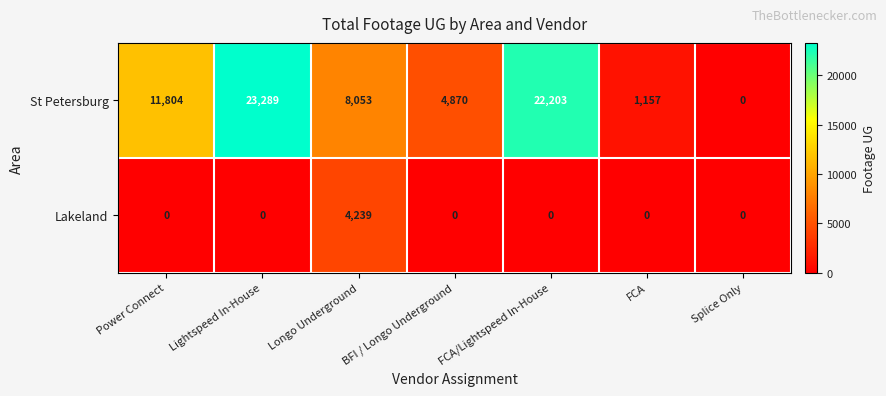

What is the sum of the St Petersburg values at FCA and Lightspeed In-House?

24446